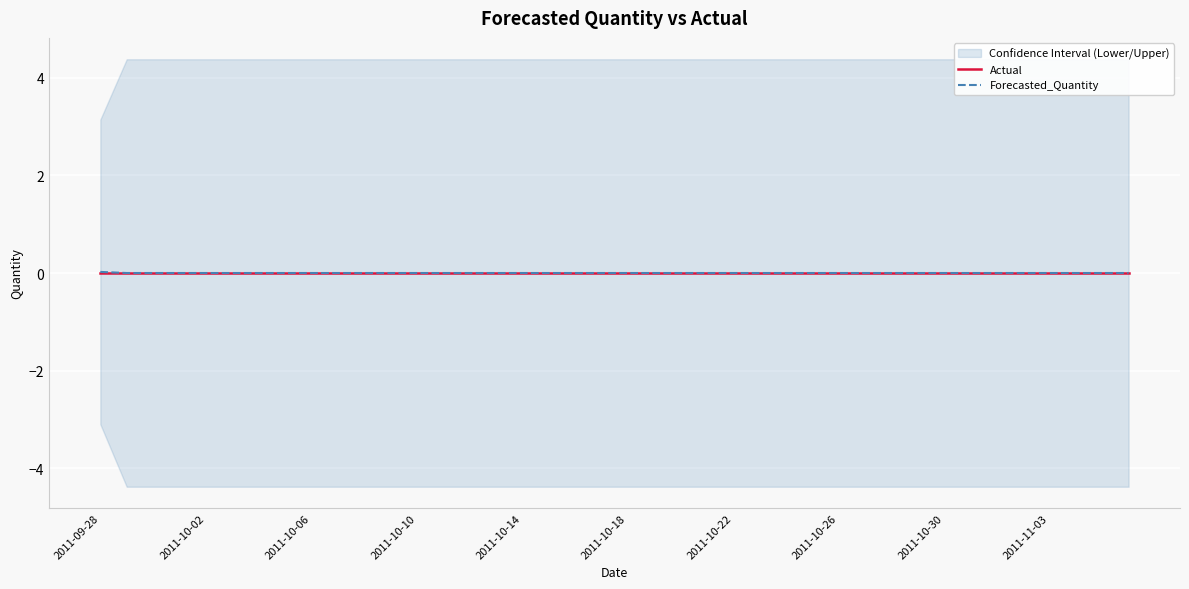

Rank the series at 17 from highest to lowest value.

Actual, Forecasted_Quantity